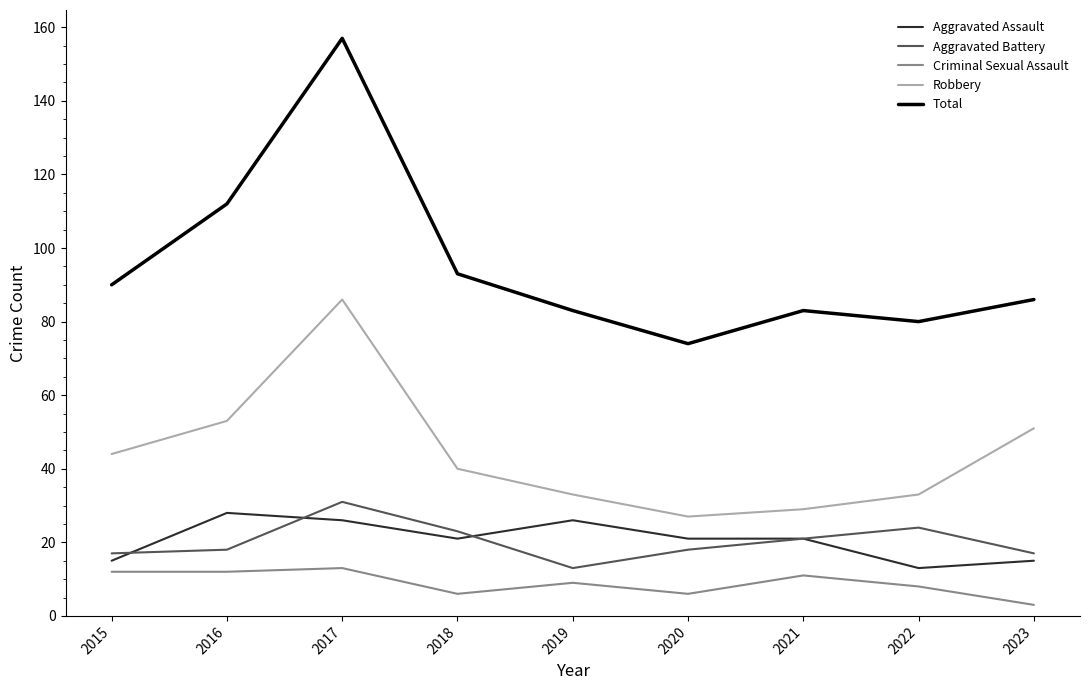

At how many categories does at least one series exceed 13?

9